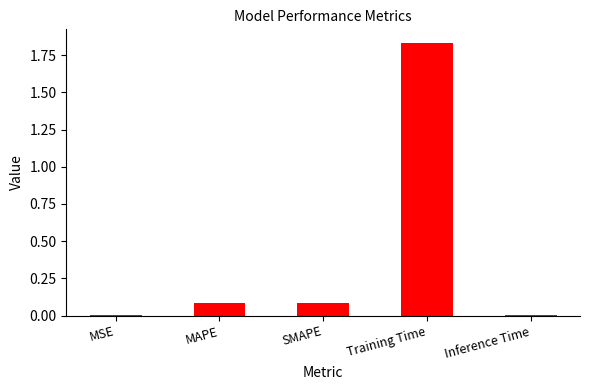

What is the sum of the values at Training Time and MAPE?

1.9